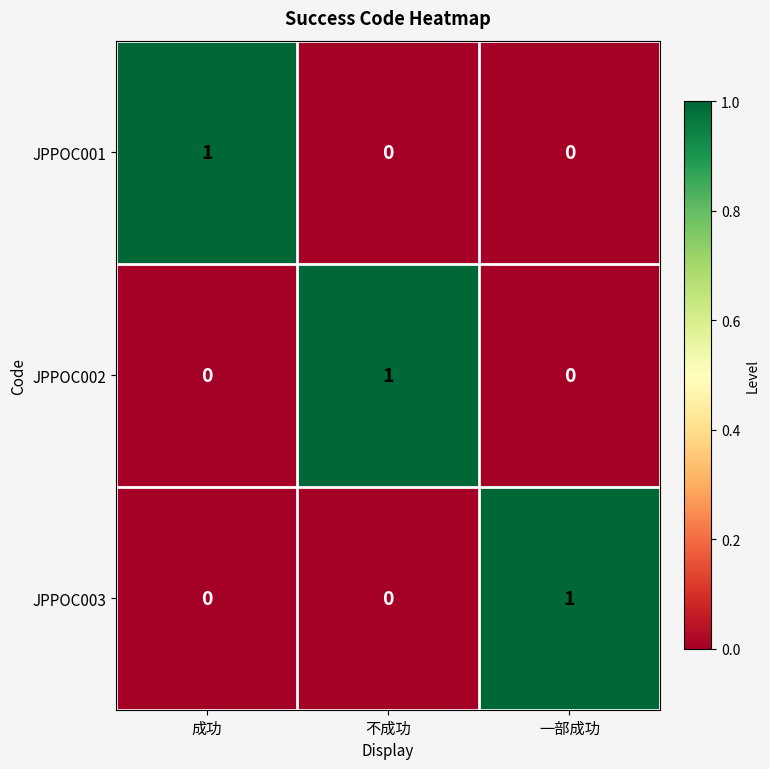

At how many categories does at least one series exceed 0?

3